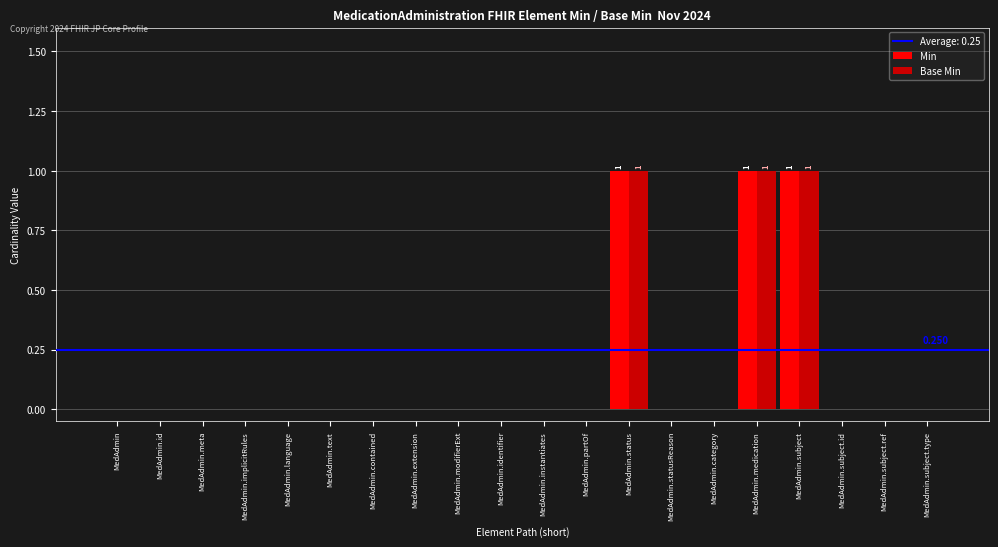

Is the value of Min at MedAdmin.subject greater than the value of Base Min at MedAdmin.identifier?

Yes